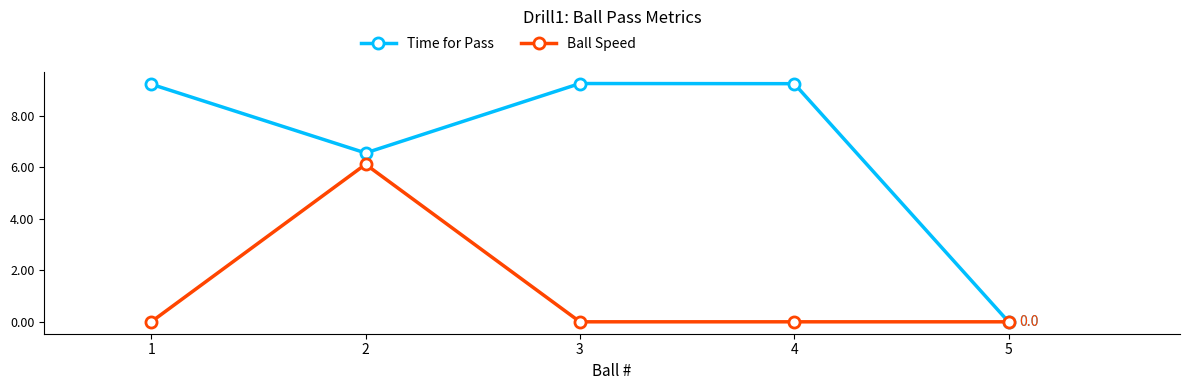

What is the difference between the maximum and second lowest values in the Ball Speed series?

6.1